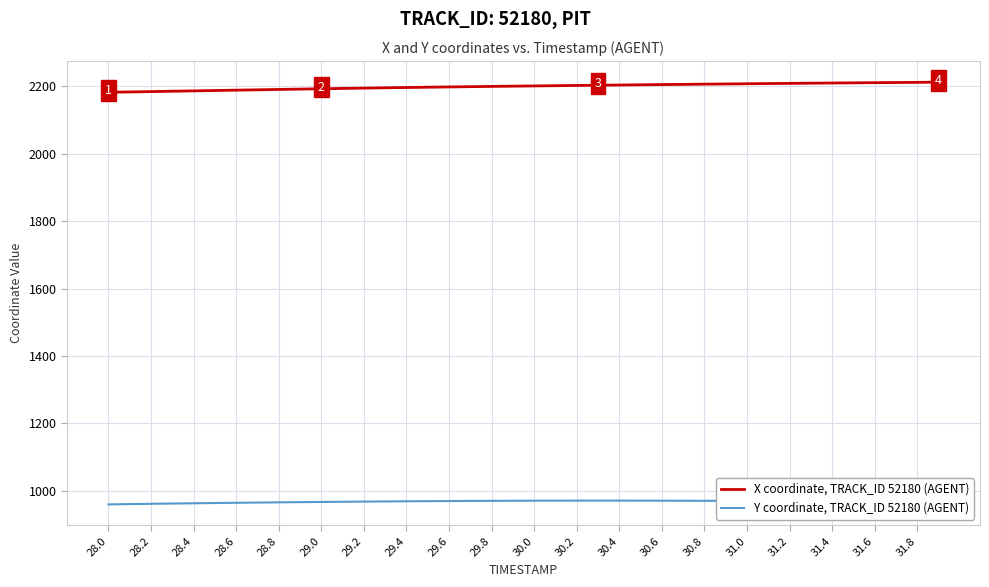

What is the average value of the Y coordinate, TRACK_ID 52180 (AGENT) series?

967.5